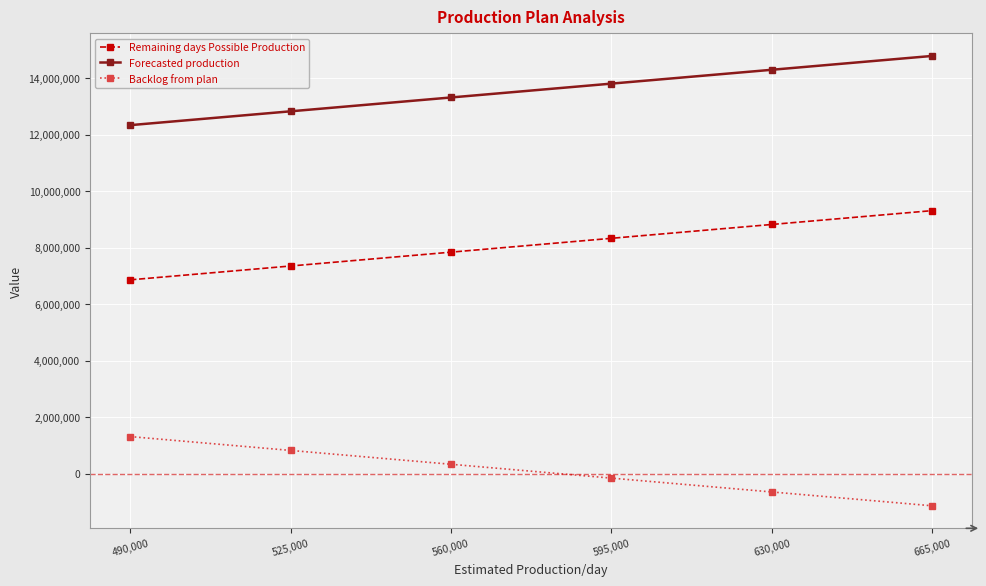

At how many categories does at least one series exceed 3589589?

6